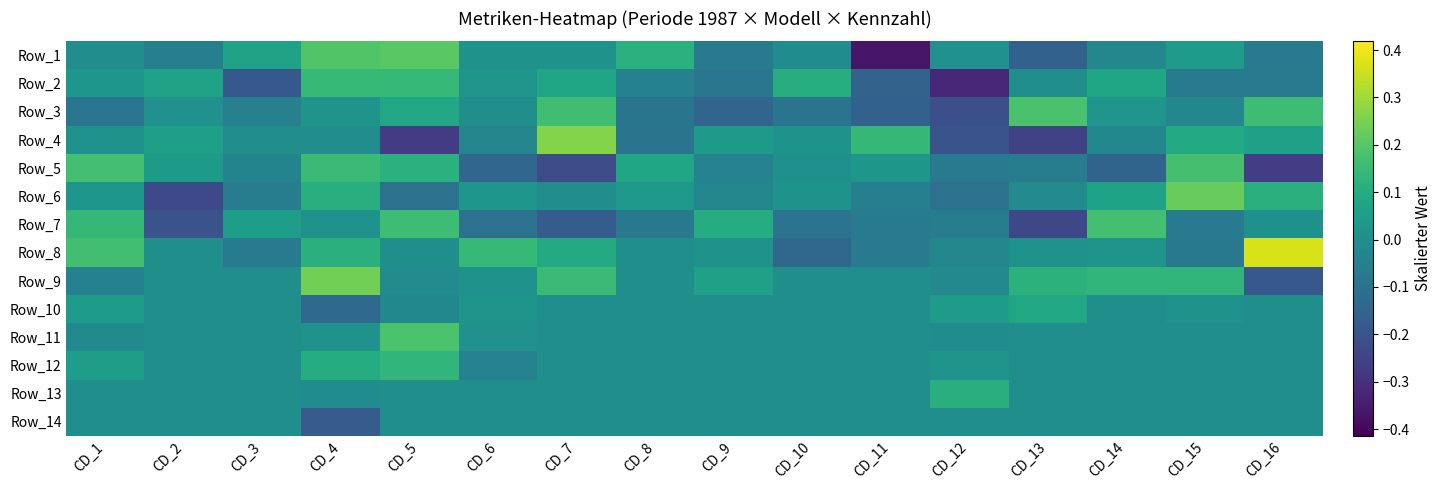

Reading left to right, list all the values displayed in this chart.

Row_1: CD_1=-0.0	CD_2=-0.1	CD_3=0.1	CD_4=0.2	CD_5=0.2	CD_6=0.0	CD_7=0.0	CD_8=0.1	CD_9=-0.1	CD_10=-0.0	CD_11=-0.4	CD_12=0.0	CD_13=-0.2	CD_14=-0.0	CD_15=0.0	CD_16=-0.1
Row_2: CD_1=0.0	CD_2=0.1	CD_3=-0.2	CD_4=0.1	CD_5=0.1	CD_6=0.0	CD_7=0.1	CD_8=-0.1	CD_9=-0.1	CD_10=0.1	CD_11=-0.2	CD_12=-0.3	CD_13=-0.0	CD_14=0.1	CD_15=-0.1	CD_16=-0.1
Row_3: CD_1=-0.1	CD_2=0.0	CD_3=-0.1	CD_4=0.0	CD_5=0.1	CD_6=0.0	CD_7=0.2	CD_8=-0.1	CD_9=-0.1	CD_10=-0.1	CD_11=-0.2	CD_12=-0.2	CD_13=0.2	CD_14=0.0	CD_15=-0.0	CD_16=0.2
Row_4: CD_1=0.0	CD_2=0.1	CD_3=-0.0	CD_4=-0.0	CD_5=-0.3	CD_6=-0.0	CD_7=0.3	CD_8=-0.1	CD_9=0.0	CD_10=0.0	CD_11=0.1	CD_12=-0.2	CD_13=-0.3	CD_14=-0.0	CD_15=0.1	CD_16=0.1
Row_5: CD_1=0.2	CD_2=0.0	CD_3=-0.0	CD_4=0.2	CD_5=0.1	CD_6=-0.1	CD_7=-0.2	CD_8=0.1	CD_9=-0.0	CD_10=0.0	CD_11=0.0	CD_12=-0.1	CD_13=-0.1	CD_14=-0.1	CD_15=0.2	CD_16=-0.3
Row_6: CD_1=0.0	CD_2=-0.2	CD_3=-0.1	CD_4=0.1	CD_5=-0.1	CD_6=0.0	CD_7=-0.0	CD_8=0.0	CD_9=-0.0	CD_10=0.0	CD_11=-0.1	CD_12=-0.1	CD_13=-0.0	CD_14=0.1	CD_15=0.2	CD_16=0.1
Row_7: CD_1=0.1	CD_2=-0.2	CD_3=0.0	CD_4=0.0	CD_5=0.2	CD_6=-0.1	CD_7=-0.2	CD_8=-0.1	CD_9=0.1	CD_10=-0.1	CD_11=-0.1	CD_12=-0.1	CD_13=-0.2	CD_14=0.2	CD_15=-0.1	CD_16=0.0
Row_8: CD_1=0.2	CD_2=0.0	CD_3=-0.1	CD_4=0.1	CD_5=0.0	CD_6=0.1	CD_7=0.1	CD_8=0.0	CD_9=0.0	CD_10=-0.1	CD_11=-0.1	CD_12=-0.0	CD_13=0.0	CD_14=0.0	CD_15=-0.1	CD_16=0.4
Row_9: CD_1=-0.0	CD_2=0.0	CD_3=0.0	CD_4=0.2	CD_5=-0.0	CD_6=0.0	CD_7=0.2	CD_8=0.0	CD_9=0.1	CD_10=0.0	CD_11=0.0	CD_12=-0.0	CD_13=0.1	CD_14=0.1	CD_15=0.1	CD_16=-0.2
Row_10: CD_1=0.0	CD_2=0.0	CD_3=0.0	CD_4=-0.1	CD_5=-0.0	CD_6=0.0	CD_7=0.0	CD_8=0.0	CD_9=0.0	CD_10=0.0	CD_11=0.0	CD_12=0.0	CD_13=0.1	CD_14=0.0	CD_15=0.0	CD_16=0.0
Row_11: CD_1=-0.0	CD_2=0.0	CD_3=0.0	CD_4=0.0	CD_5=0.2	CD_6=0.0	CD_7=0.0	CD_8=0.0	CD_9=0.0	CD_10=0.0	CD_11=0.0	CD_12=-0.0	CD_13=0.0	CD_14=0.0	CD_15=0.0	CD_16=0.0
Row_12: CD_1=0.1	CD_2=0.0	CD_3=0.0	CD_4=0.1	CD_5=0.1	CD_6=-0.0	CD_7=0.0	CD_8=0.0	CD_9=0.0	CD_10=0.0	CD_11=0.0	CD_12=0.0	CD_13=0.0	CD_14=0.0	CD_15=0.0	CD_16=0.0
Row_13: CD_1=0.0	CD_2=0.0	CD_3=0.0	CD_4=-0.0	CD_5=0.0	CD_6=0.0	CD_7=0.0	CD_8=0.0	CD_9=0.0	CD_10=0.0	CD_11=0.0	CD_12=0.1	CD_13=0.0	CD_14=0.0	CD_15=0.0	CD_16=0.0
Row_14: CD_1=0.0	CD_2=0.0	CD_3=0.0	CD_4=-0.2	CD_5=0.0	CD_6=0.0	CD_7=0.0	CD_8=0.0	CD_9=0.0	CD_10=0.0	CD_11=0.0	CD_12=0.0	CD_13=0.0	CD_14=0.0	CD_15=0.0	CD_16=0.0